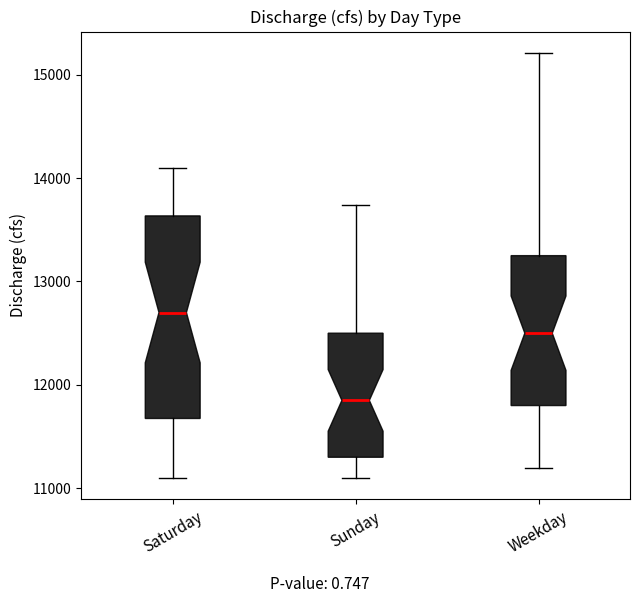

Reading left to right, read every box against the y-axis: the position of its median line, the range the box covers, and the ends of its whiskers. The values are not printed on the chart, so give them approximately, as read against the axis.

Saturday: median 12700, box 11700 to 13600, whiskers 11100 to 14100
Sunday: median 11900, box 11300 to 12500, whiskers 11100 to 13700
Weekday: median 12500, box 11800 to 13300, whiskers 11200 to 15200